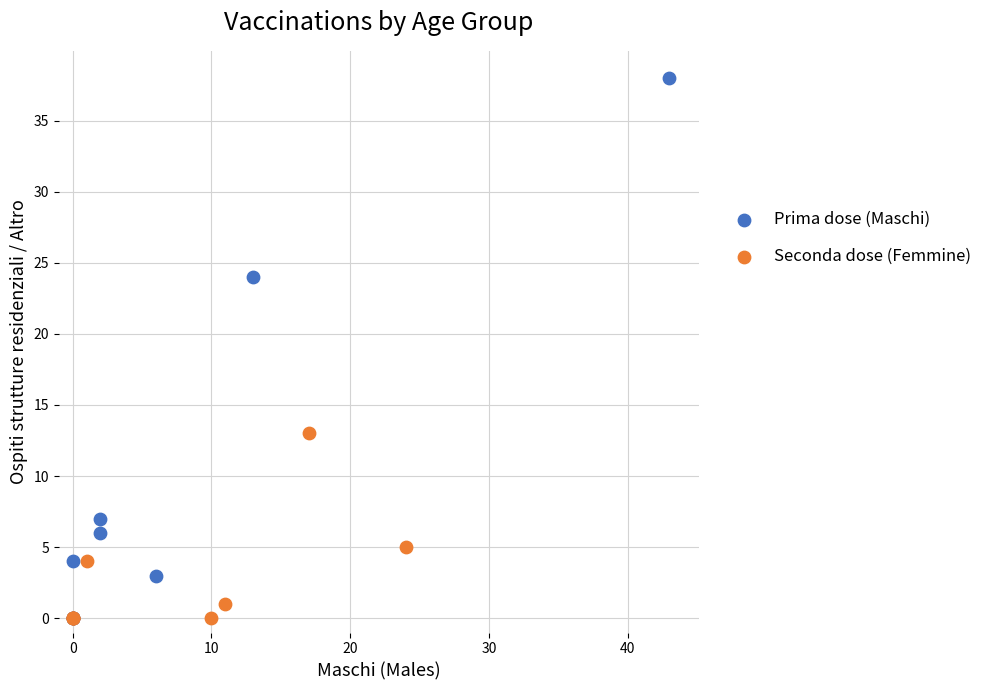

Which series has the largest Y range (max minus min)?

Prima dose (Maschi)